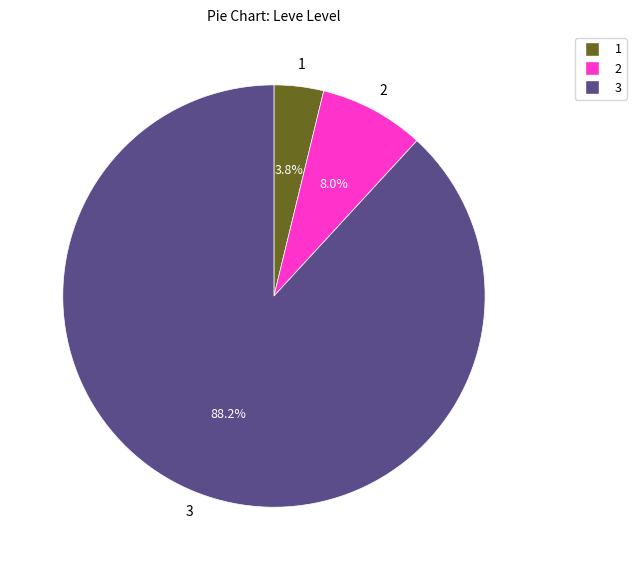

Is there any slice that represents more than half of the pie?

Yes